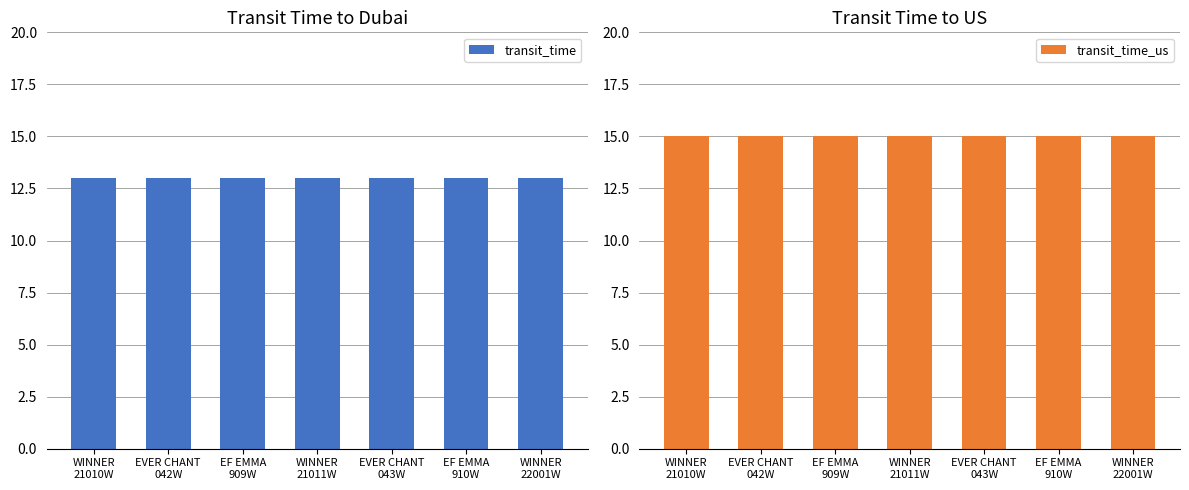

What is the label of the 6th bar from the left?

EF EMMA
910W